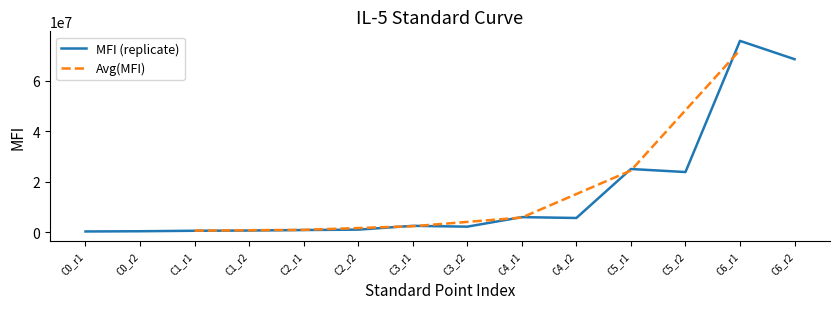

Count the number of categories in the chart.

14